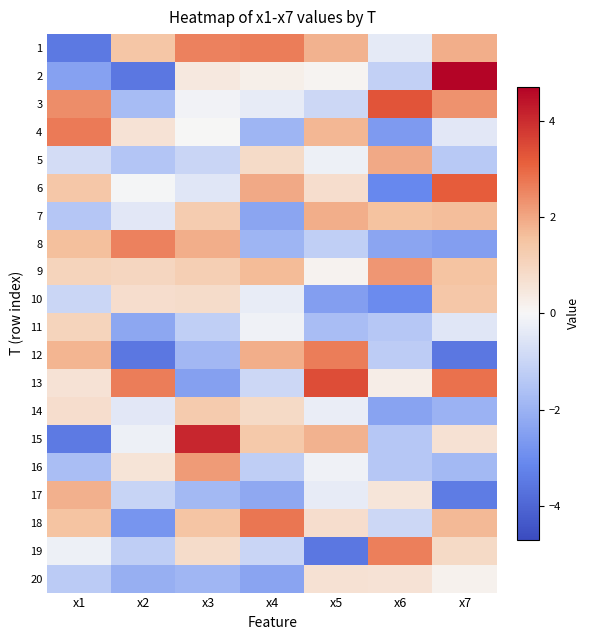

Reading left to right, extract all data points from this chart.

1: x1=-3.5	x2=1.5	x3=2.6	x4=2.7	x5=1.8	x6=-0.4	x7=1.9
2: x1=-2.4	x2=-3.5	x3=0.4	x4=0.2	x5=0.1	x6=-1.2	x7=4.7
3: x1=2.4	x2=-1.7	x3=-0.1	x4=-0.3	x5=-0.9	x6=3.3	x7=2.3
4: x1=2.7	x2=0.6	x3=0.0	x4=-1.9	x5=1.7	x6=-2.6	x7=-0.4
5: x1=-0.8	x2=-1.5	x3=-1.0	x4=0.8	x5=-0.2	x6=2.0	x7=-1.4
6: x1=1.4	x2=-0.1	x3=-0.5	x4=2.0	x5=0.8	x6=-3.1	x7=3.2
7: x1=-1.4	x2=-0.4	x3=1.3	x4=-2.3	x5=1.9	x6=1.6	x7=1.7
8: x1=1.6	x2=2.6	x3=1.9	x4=-1.9	x5=-1.2	x6=-2.3	x7=-2.5
9: x1=1.0	x2=1.0	x3=1.2	x4=1.7	x5=0.1	x6=2.3	x7=1.5
10: x1=-1.0	x2=0.7	x3=0.8	x4=-0.3	x5=-2.5	x6=-3.0	x7=1.4
11: x1=1.0	x2=-2.3	x3=-1.2	x4=-0.2	x5=-1.7	x6=-1.4	x7=-0.5
12: x1=1.8	x2=-3.6	x3=-1.9	x4=1.9	x5=2.7	x6=-1.3	x7=-3.5
13: x1=0.6	x2=2.7	x3=-2.5	x4=-0.9	x5=3.4	x6=0.3	x7=2.8
14: x1=0.8	x2=-0.5	x3=1.3	x4=0.9	x5=-0.3	x6=-2.4	x7=-2.0
15: x1=-3.5	x2=-0.2	x3=4.1	x4=1.4	x5=1.8	x6=-1.4	x7=0.6
16: x1=-1.7	x2=0.6	x3=2.2	x4=-1.2	x5=-0.2	x6=-1.4	x7=-1.8
17: x1=1.8	x2=-1.0	x3=-1.8	x4=-2.3	x5=-0.4	x6=0.5	x7=-3.4
18: x1=1.5	x2=-2.8	x3=1.5	x4=2.8	x5=0.8	x6=-0.9	x7=1.7
19: x1=-0.2	x2=-1.2	x3=0.8	x4=-1.0	x5=-3.6	x6=2.6	x7=0.9
20: x1=-1.3	x2=-2.1	x3=-1.9	x4=-2.4	x5=0.6	x6=0.6	x7=0.2